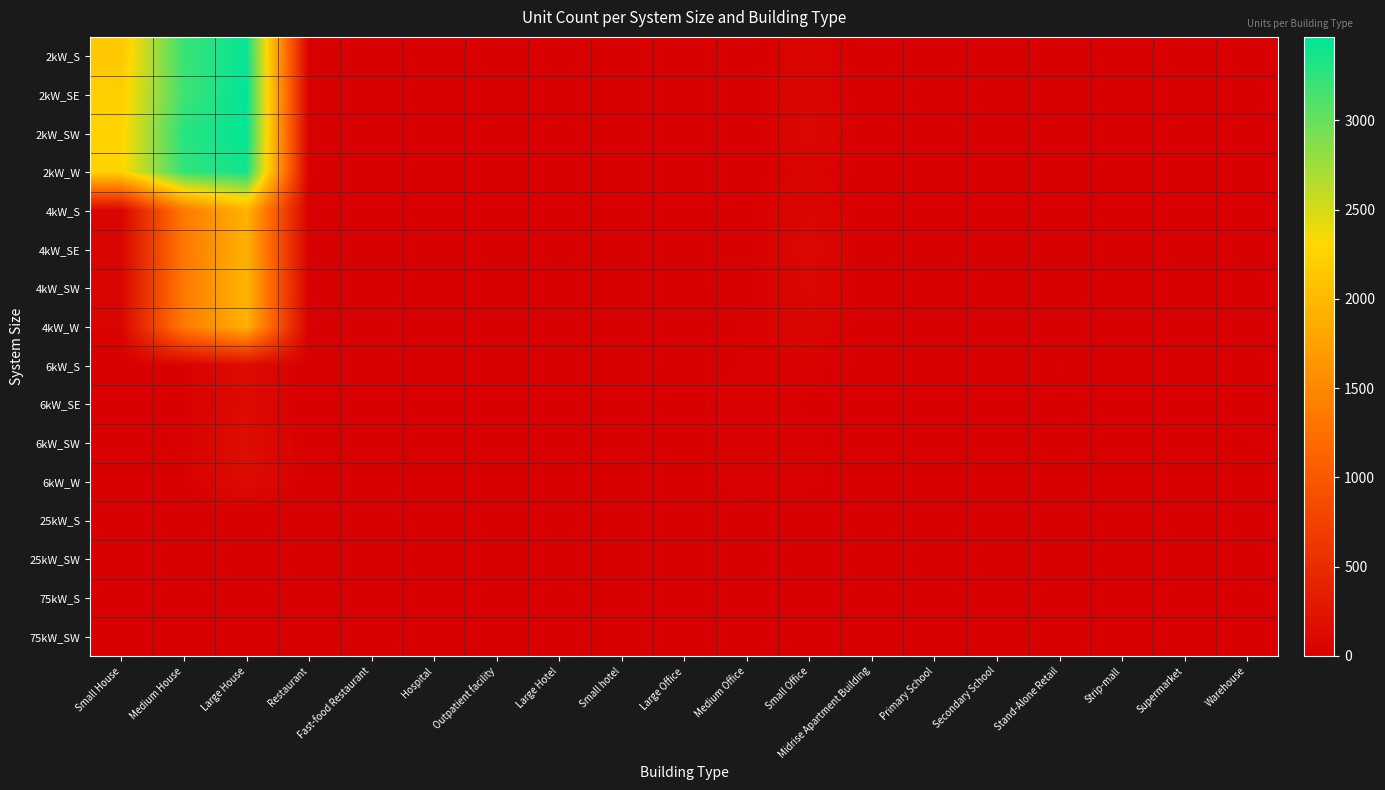

At which category is the sum across all series the highest?

Large House